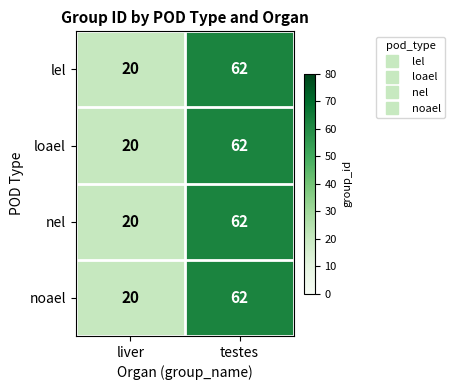

Rank the categories by nel value from lowest to highest.

liver, testes